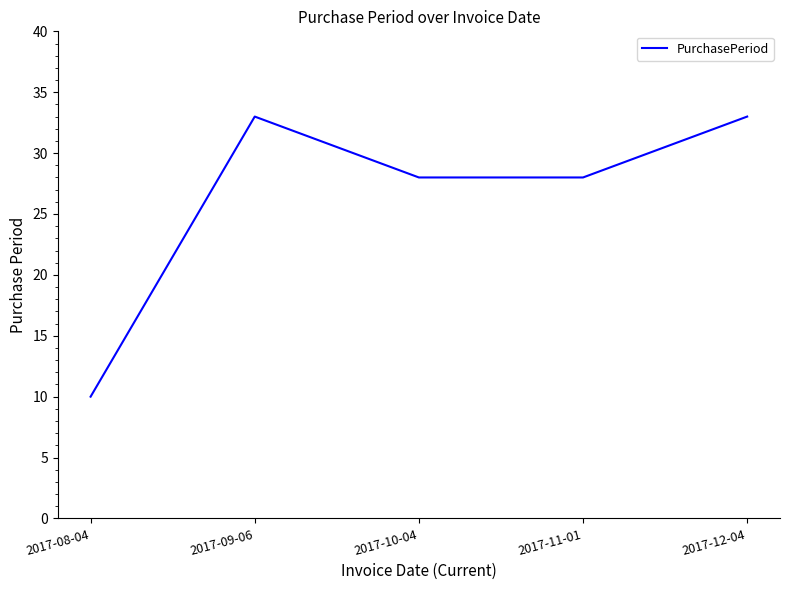

How many lines are shown in the chart?

1